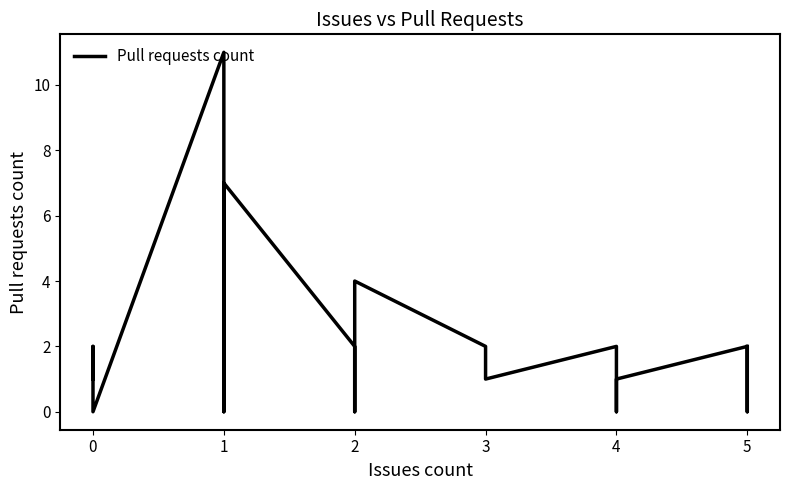

Which label corresponds to the smallest value in the chart?

1